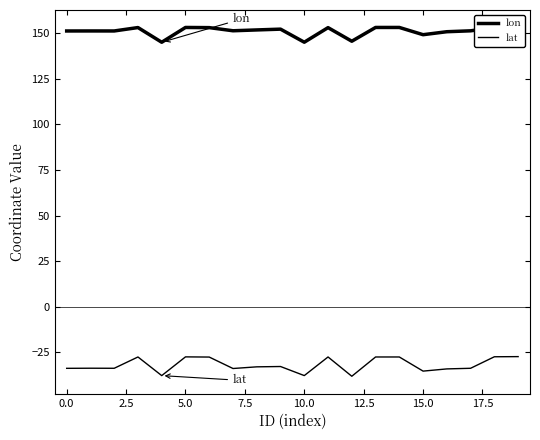

What is the greatest value displayed?

153.0